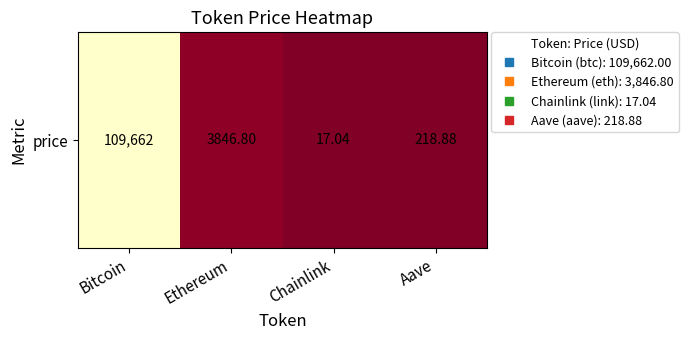

What is the change in value from Bitcoin to Chainlink?

-109645.0